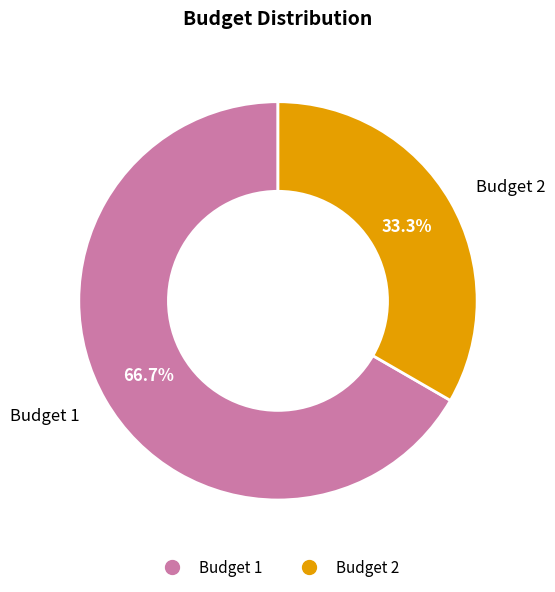

Combined, do Budget 2 and Budget 1 account for over 50%?

Yes